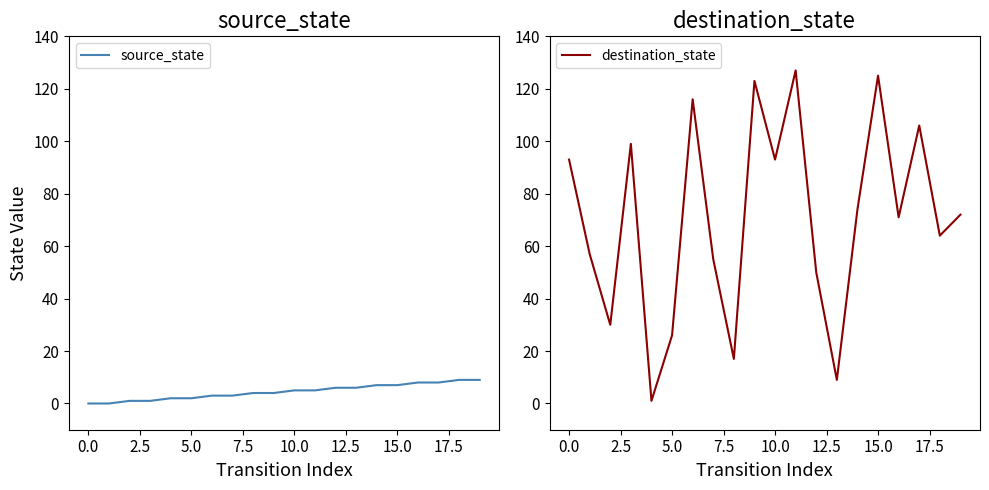

The source_state series shows 2 at 5.0. True or false?

True